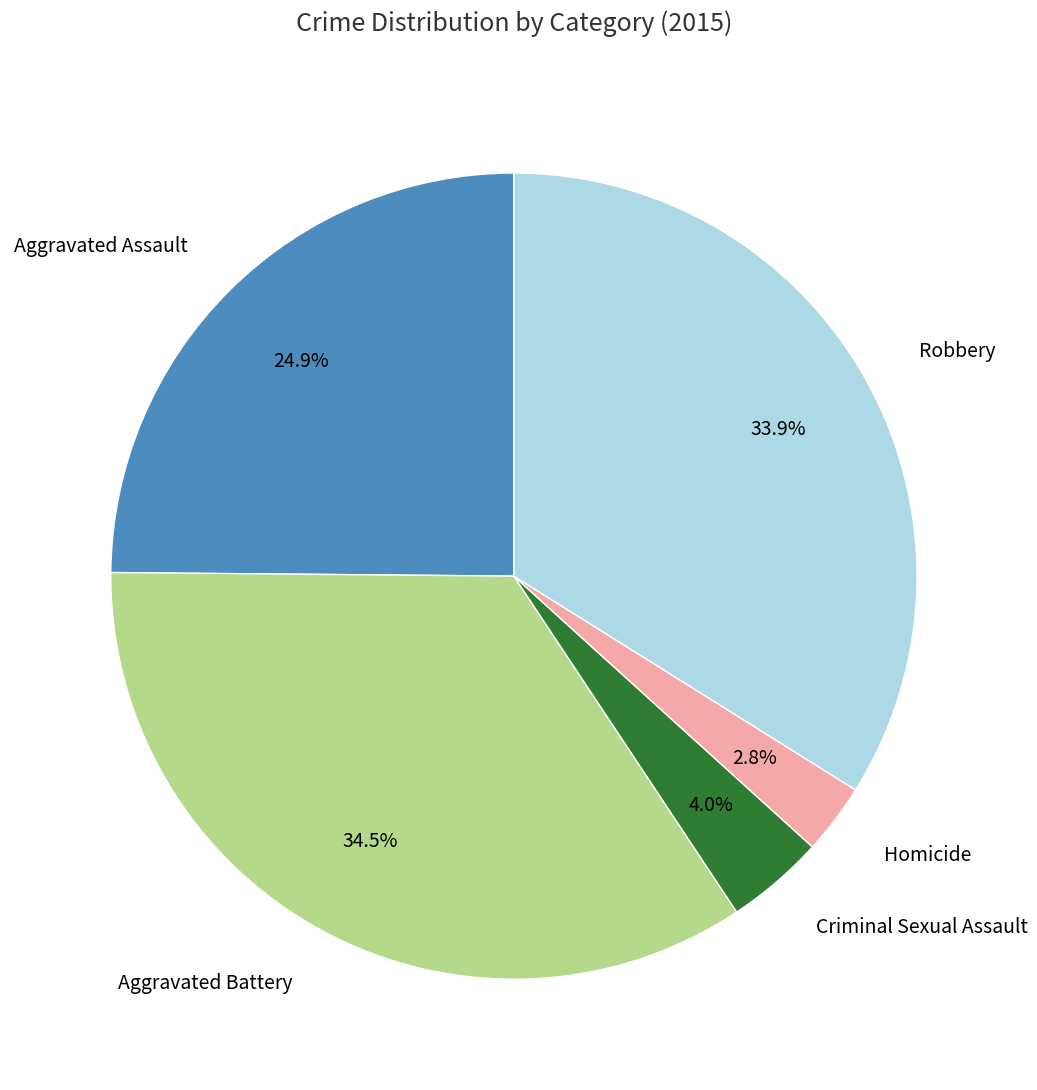

How many segments does this pie chart have?

5